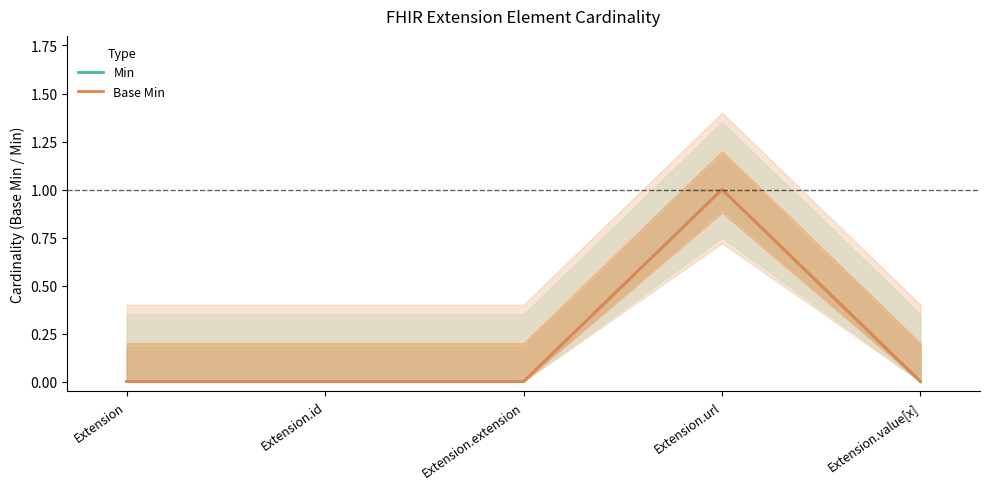

What is the label of the 4th point from the left?

Extension.url